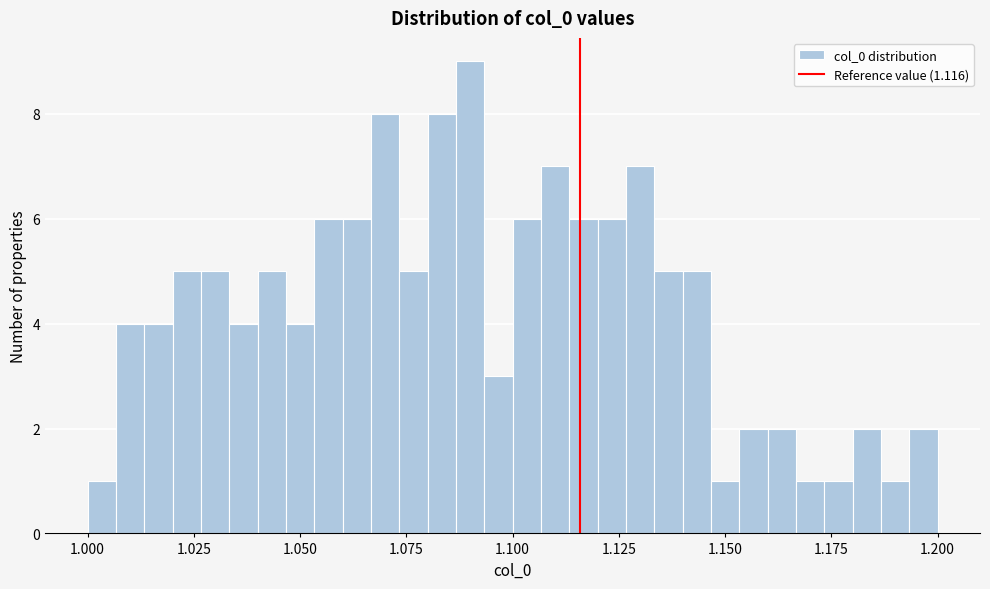

Read against the x-axis, roughly where is the centre of the tallest bar?

1.090